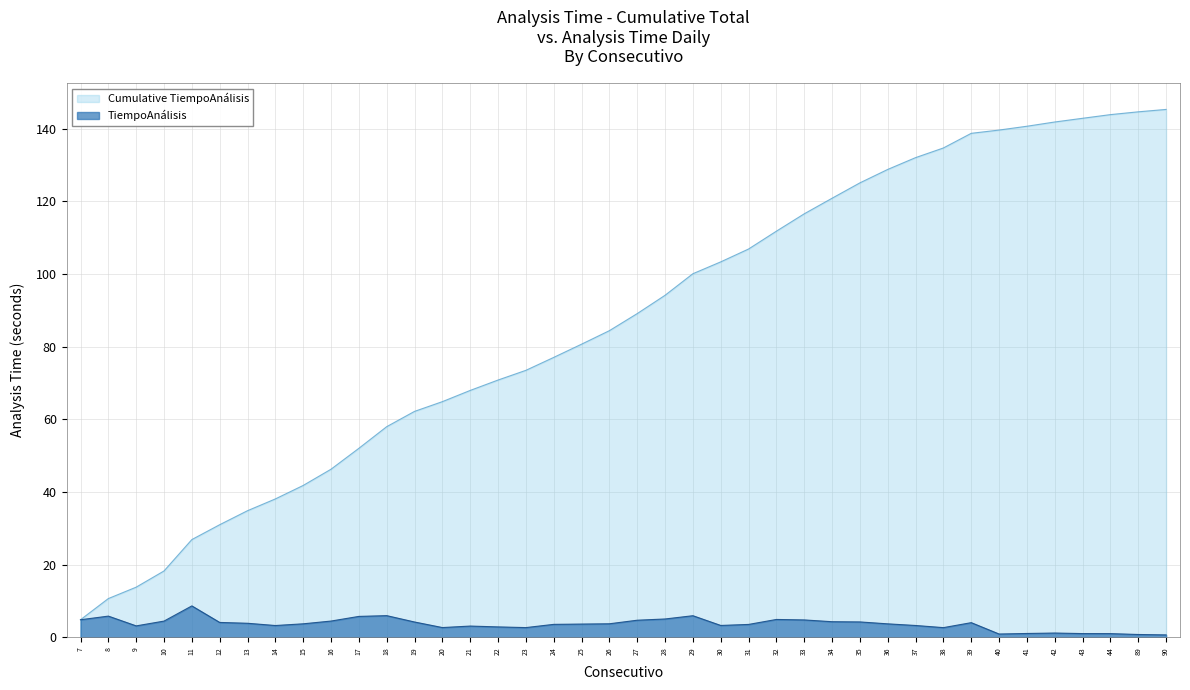

Is it true that TiempoAnálisis equals 3.1 at 9?

True